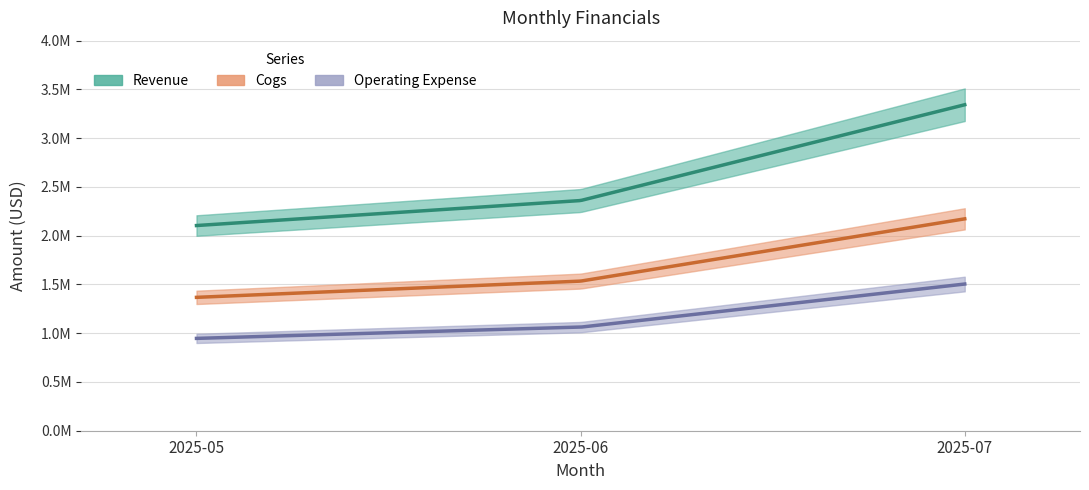

What is the sum of all revenue values?

7807507.8